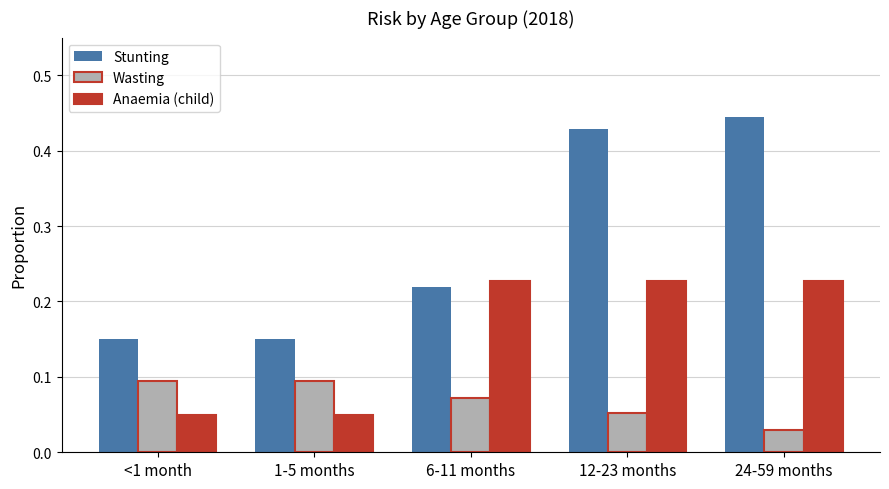

At 12-23 months, list the series in order from largest to smallest.

Stunting, Anaemia (child), Wasting